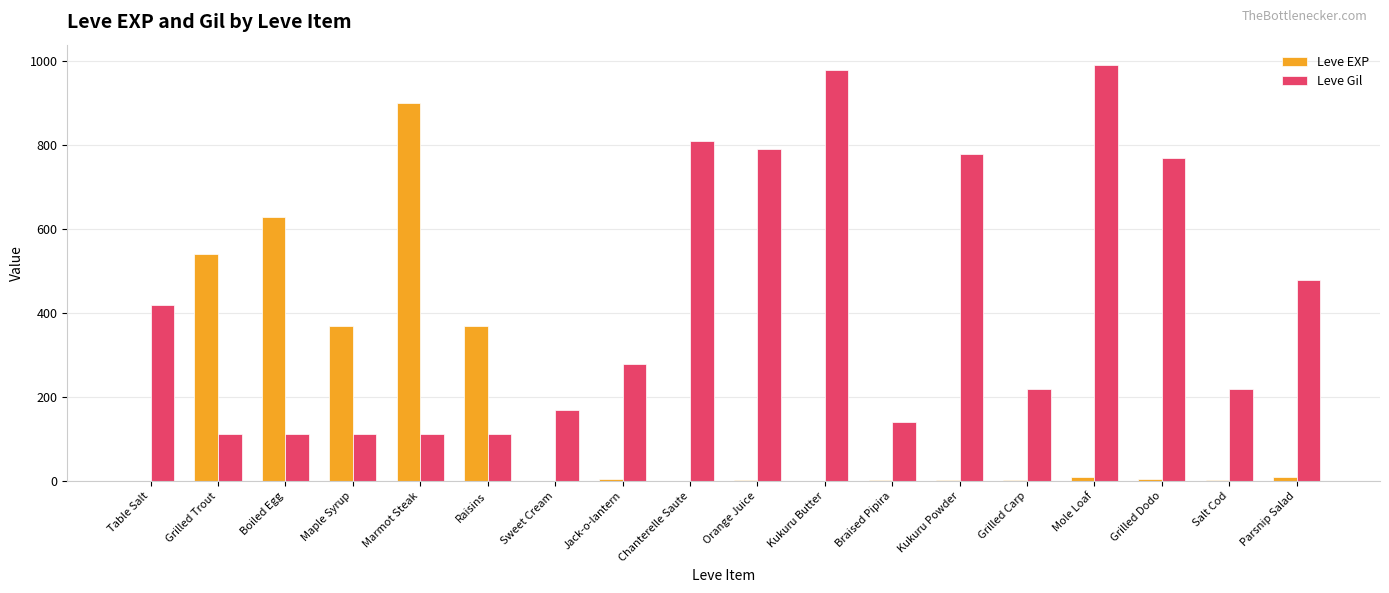

True or false: Leve EXP has a value of 368 at Grilled Trout.

False